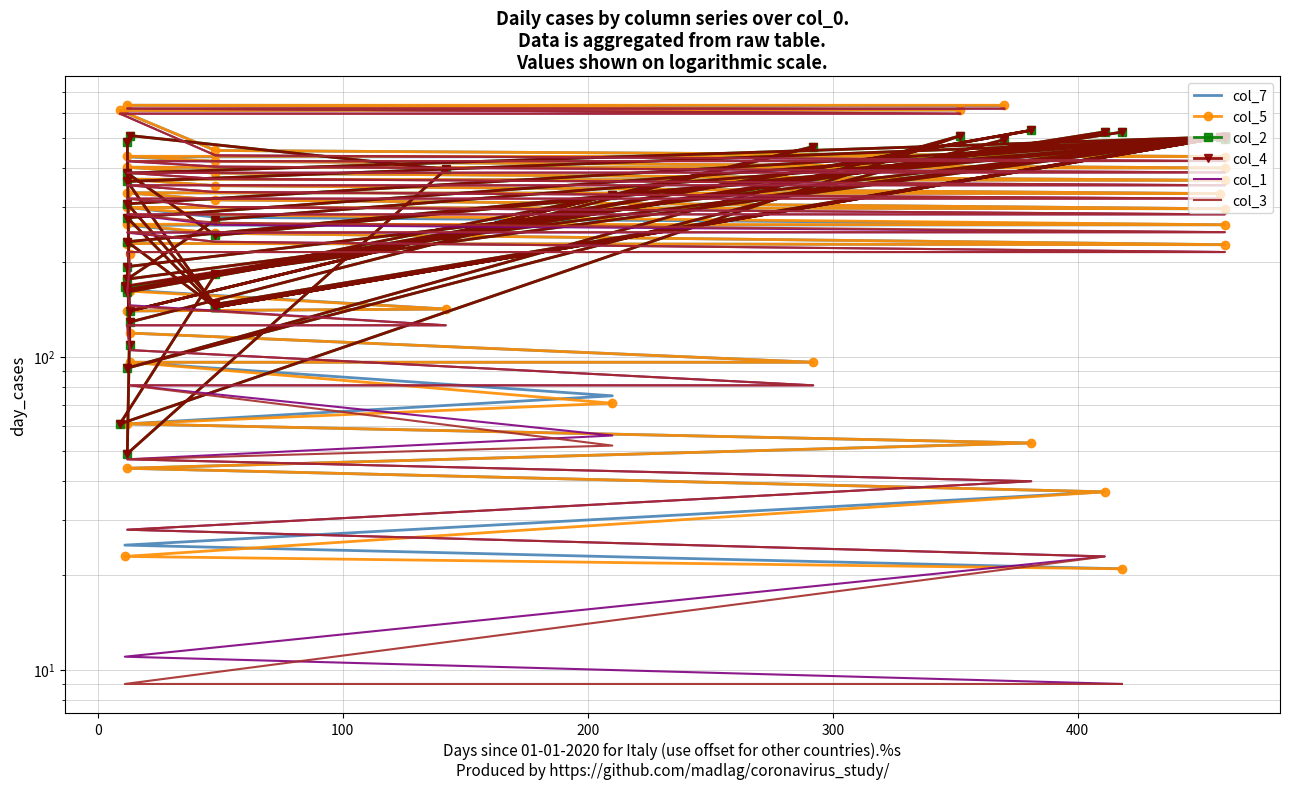

At how many categories does at least one series exceed 60?

40